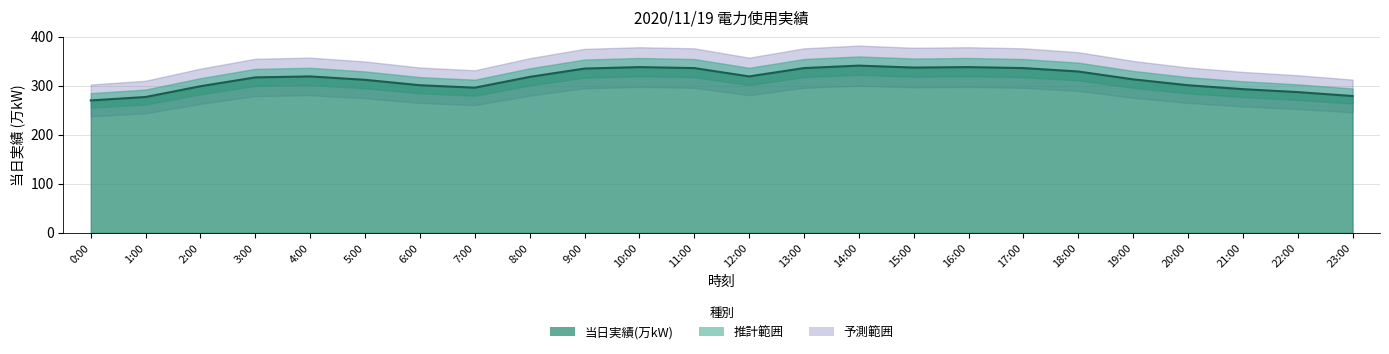

True or false: the data has more than 2 interior local peaks.

True